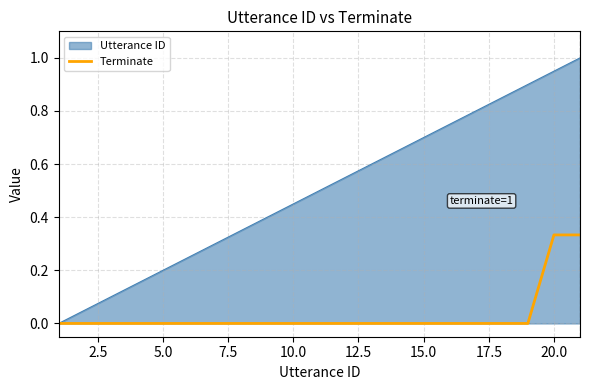

What is the maximum value shown in the chart?

1.0